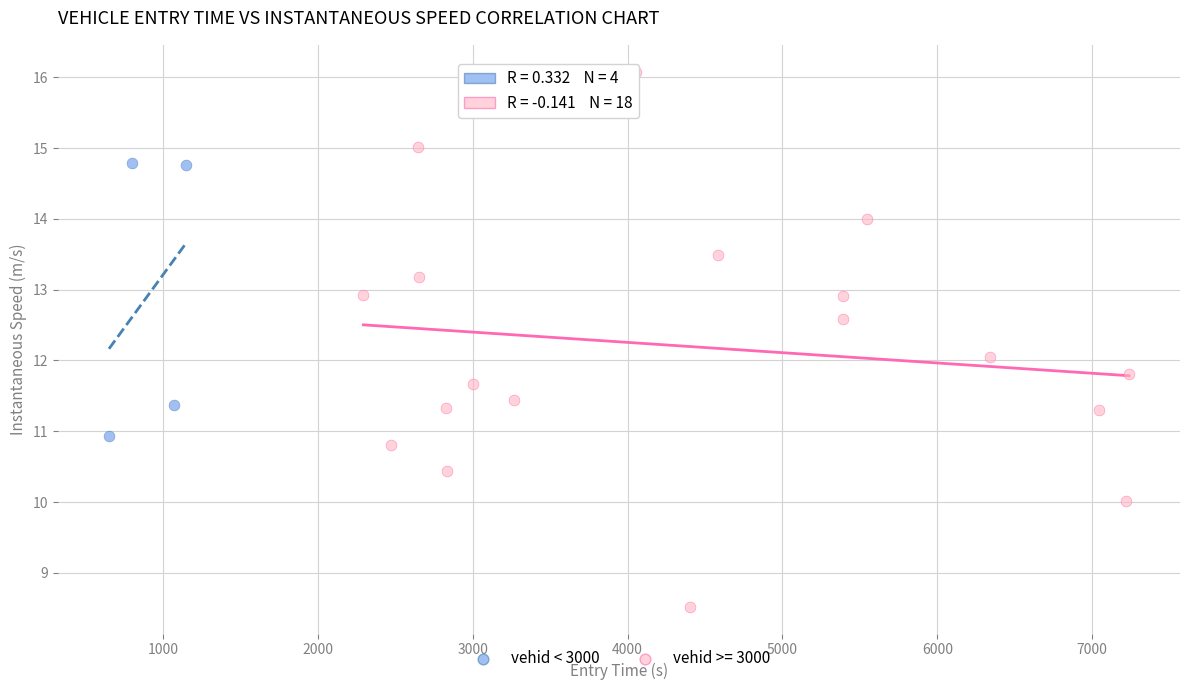

Which series reaches the minimum Y coordinate?

vehid >= 3000